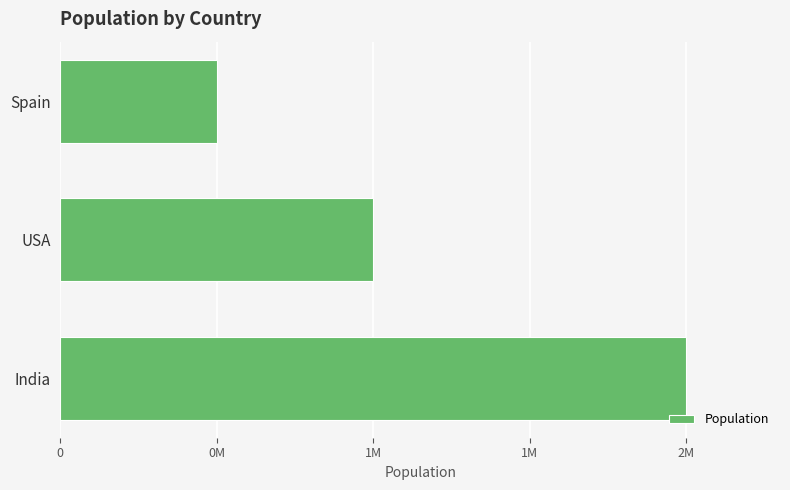

Count the values in the range 500000 to 2000000.

3